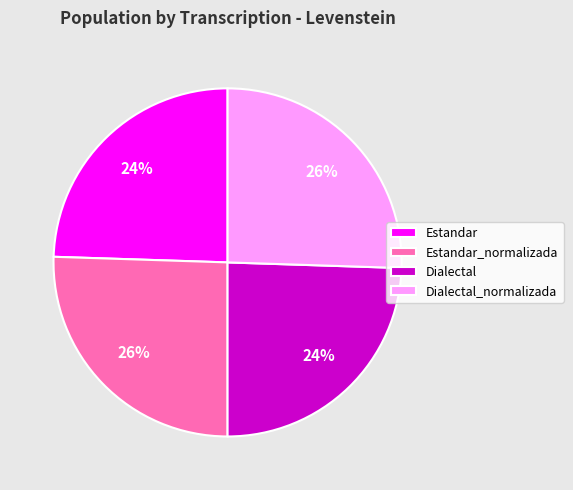

How many segments does this pie chart have?

4